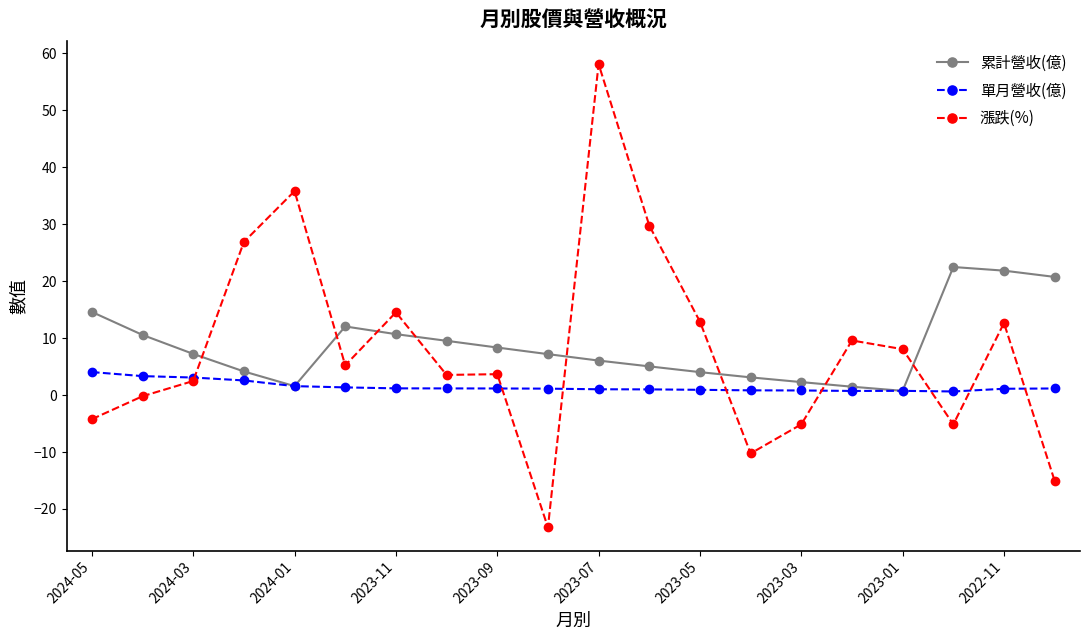

What is the average value of the 漲跌(%) series?

8.0